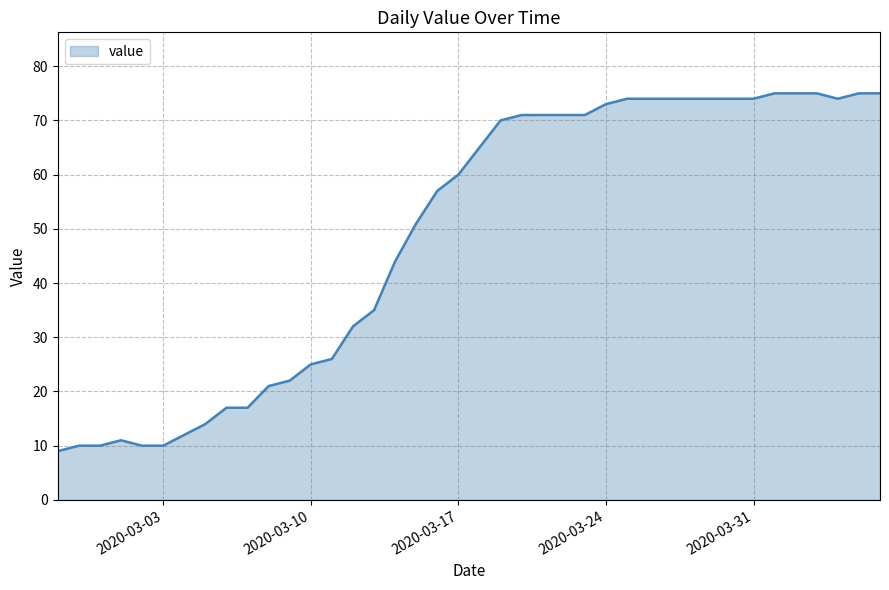

Does the chart have visible grid lines?

Yes